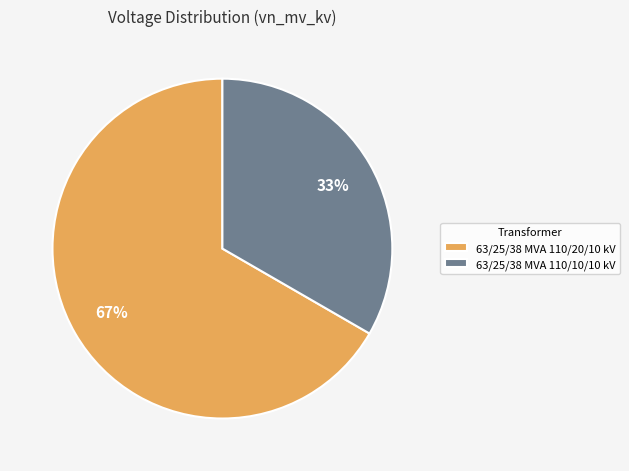

Is it true that 63/25/38 MVA 110/10/10 kV is 19% of the pie?

False